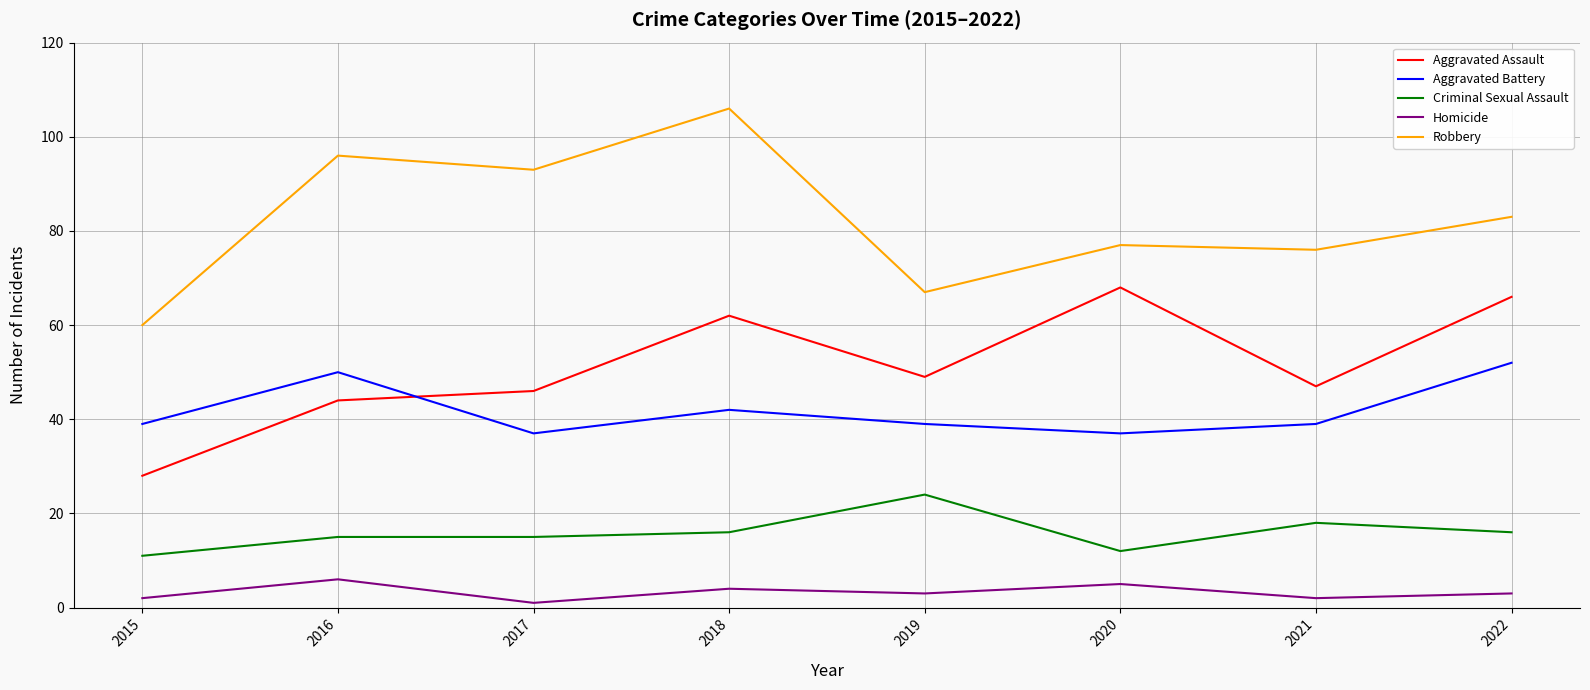

True or false: Aggravated Assault and Robbery intersect in this chart.

False